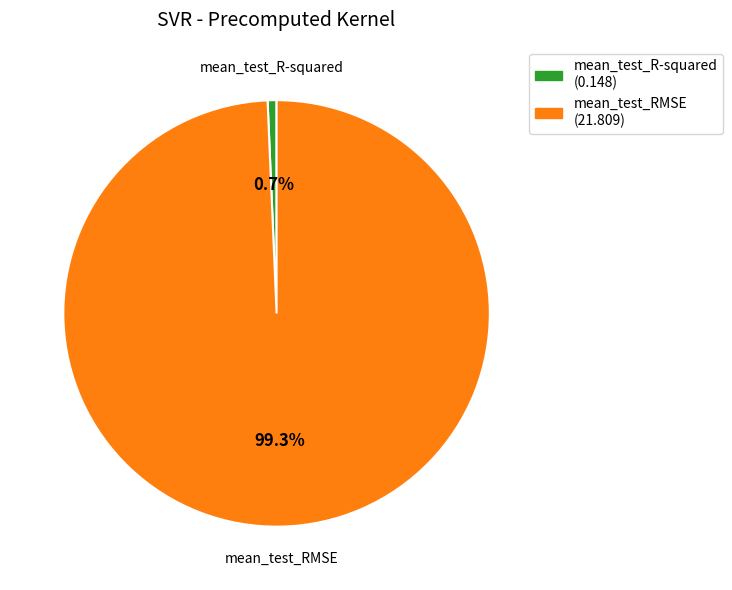

Which has a higher value, mean_test_R-squared or mean_test_RMSE?

mean_test_RMSE